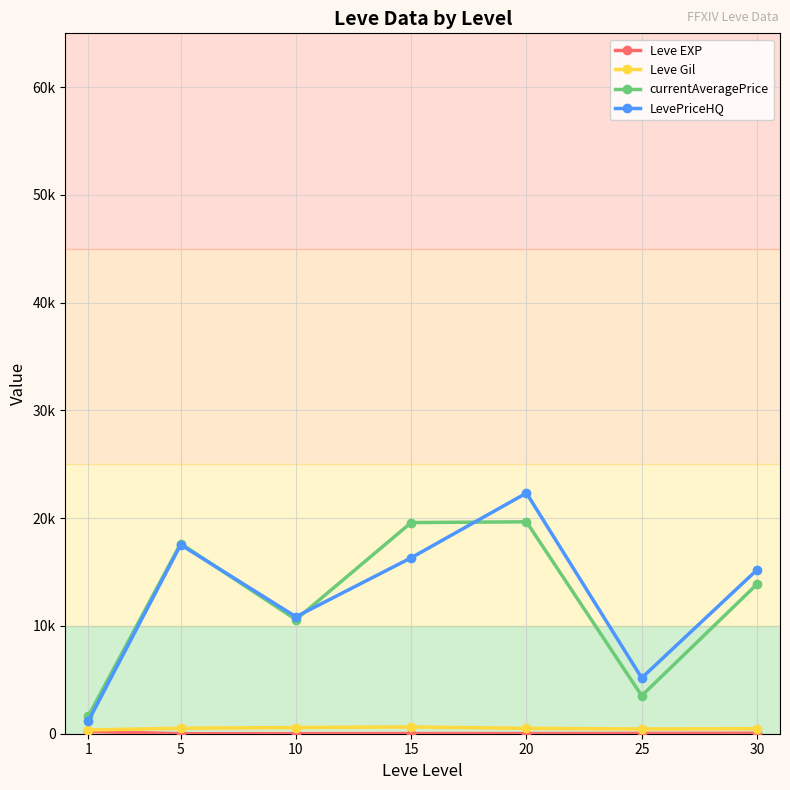

In LevePriceHQ, how many points are higher than both neighbors (excluding endpoints)?

2